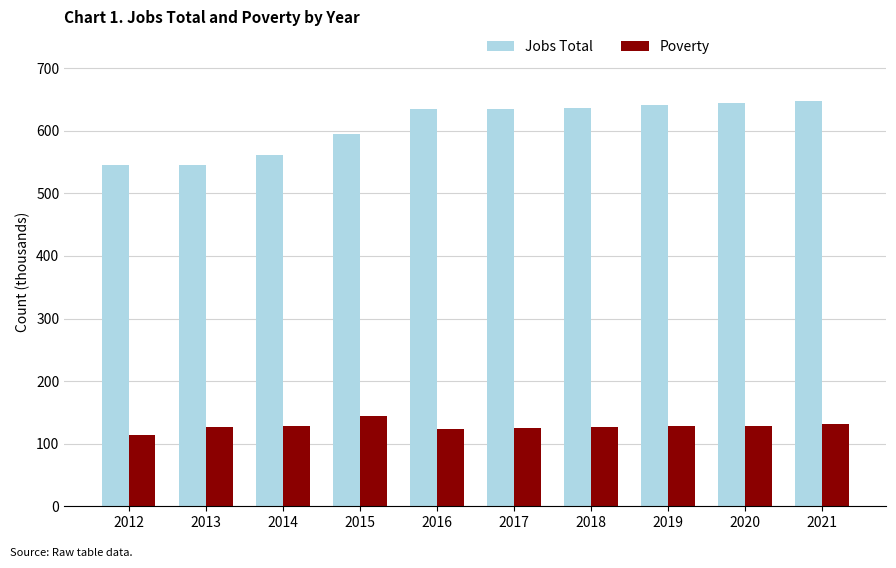

The Poverty series shows 114 at 2012. True or false?

True